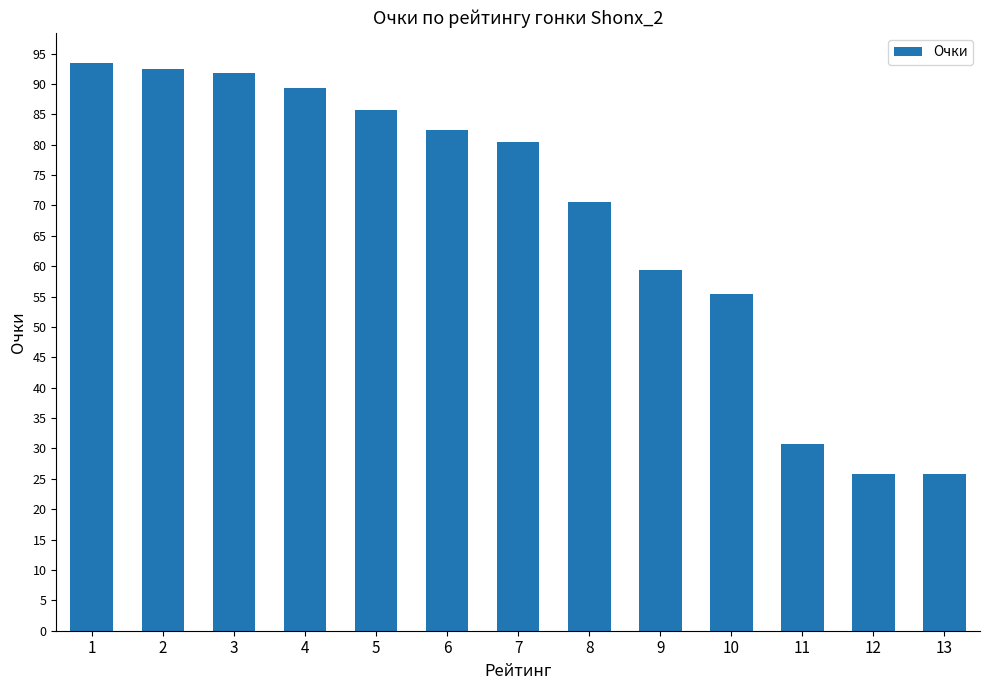

How many bars are there in total?

13